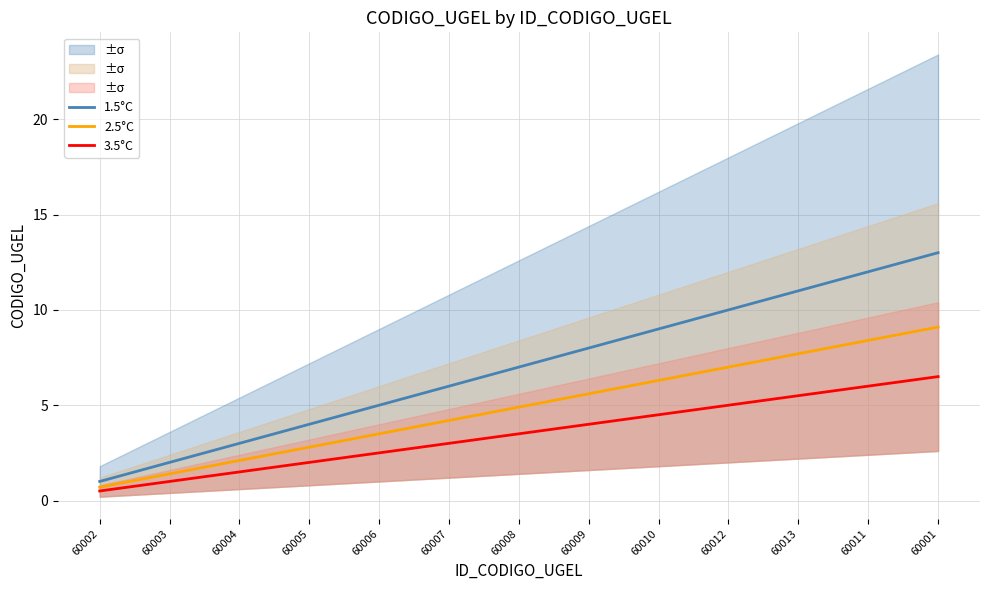

At which category is the sum across all series the highest?

60001